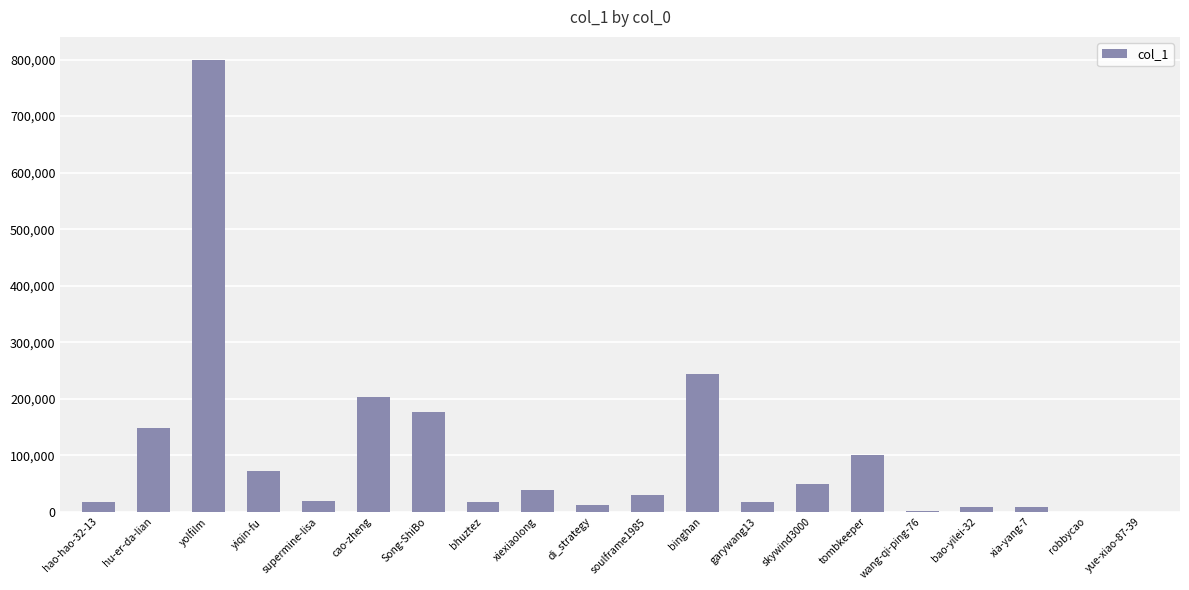

Count the number of categories in the chart.

20